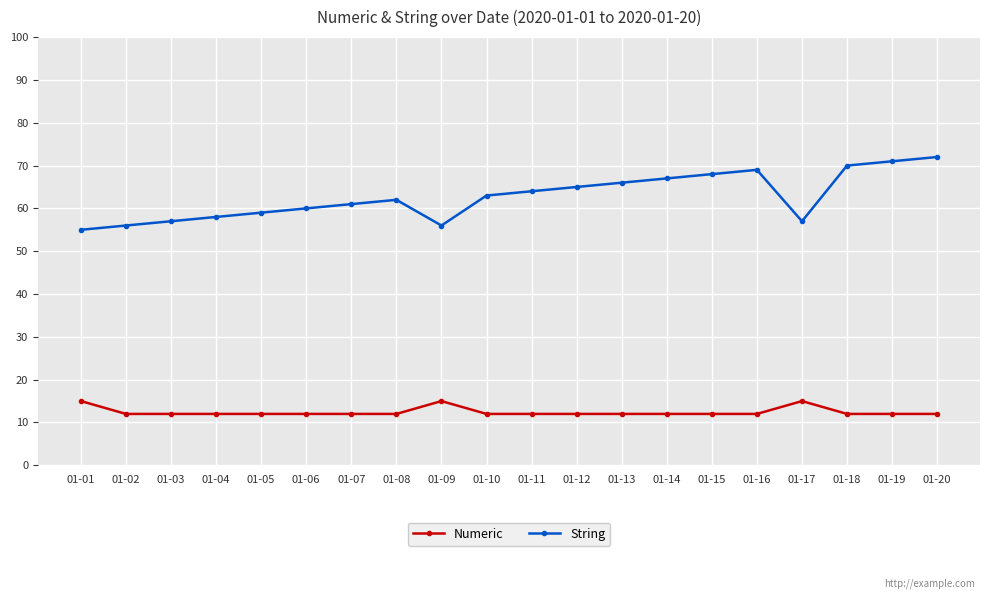

What is the value of the String point at the 13th from the left?

66